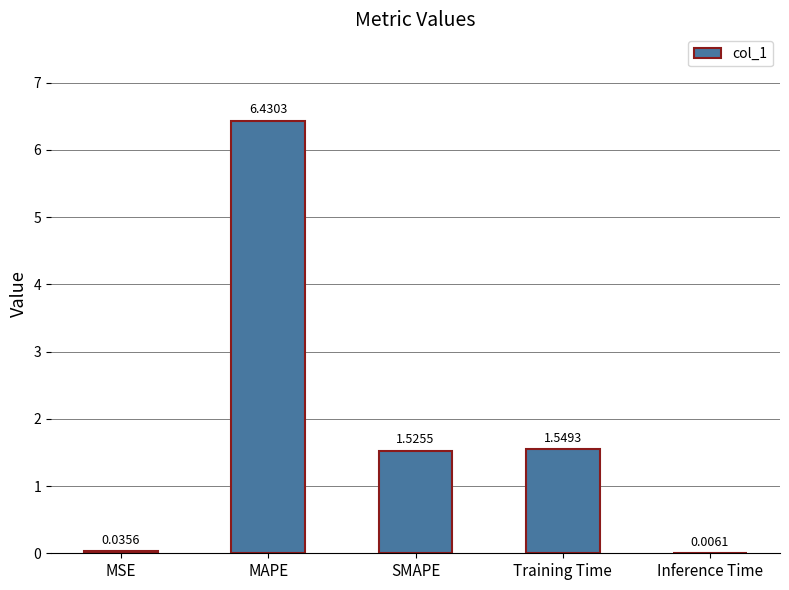

The chart shows a value of 9.6 at MAPE. True or false?

False